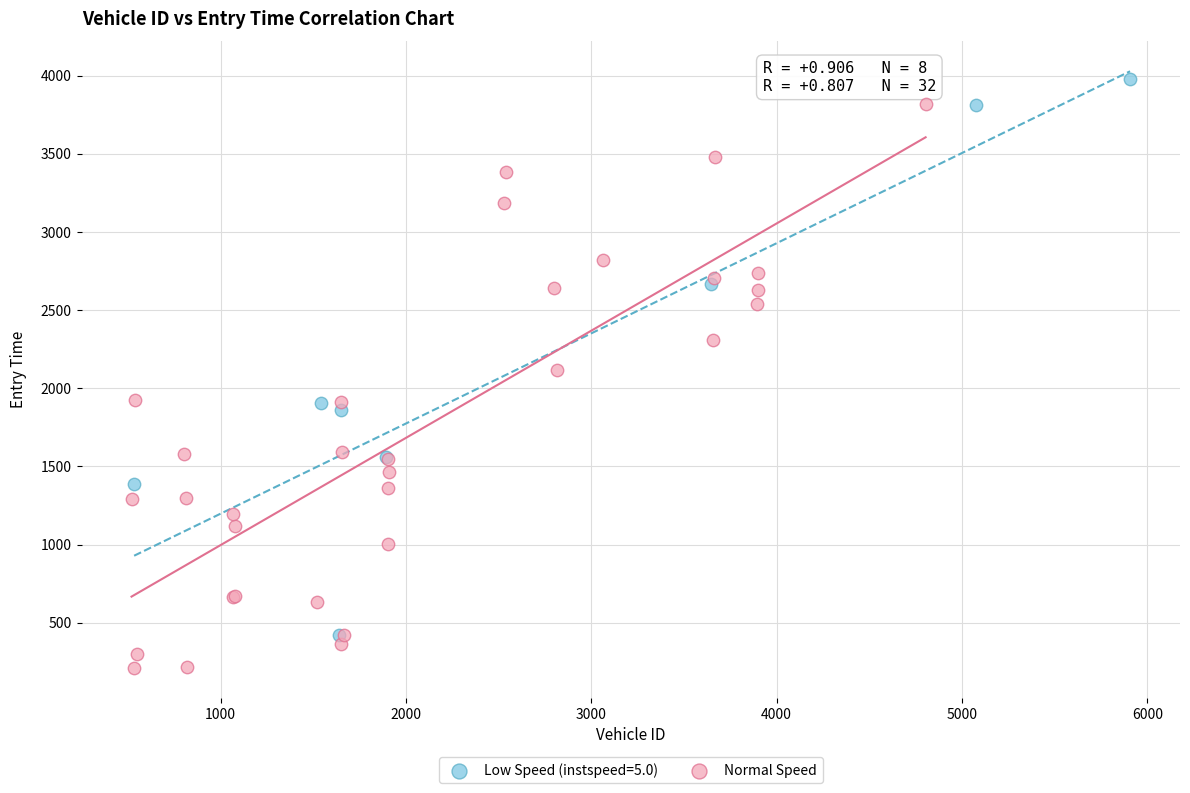

Which series reaches the minimum Y coordinate?

Normal Speed